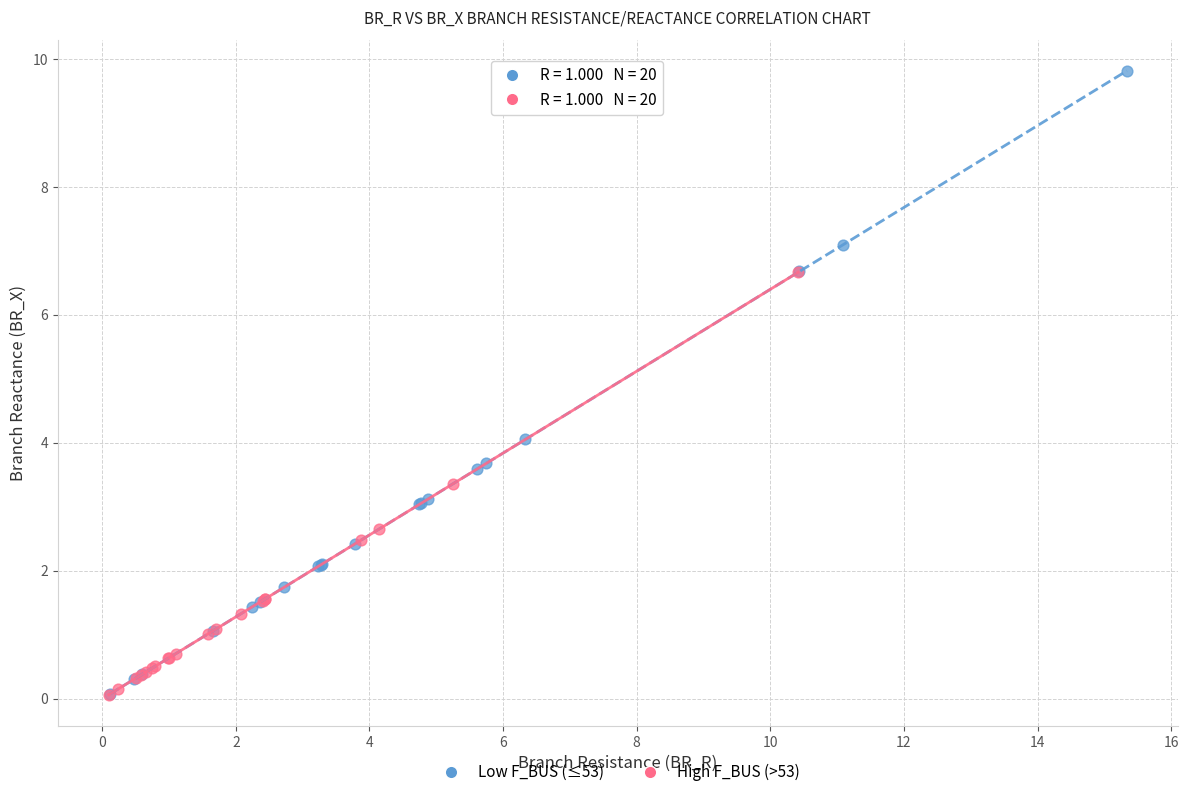

Which series has the widest spread of Y values?

Low F_BUS (≤53)